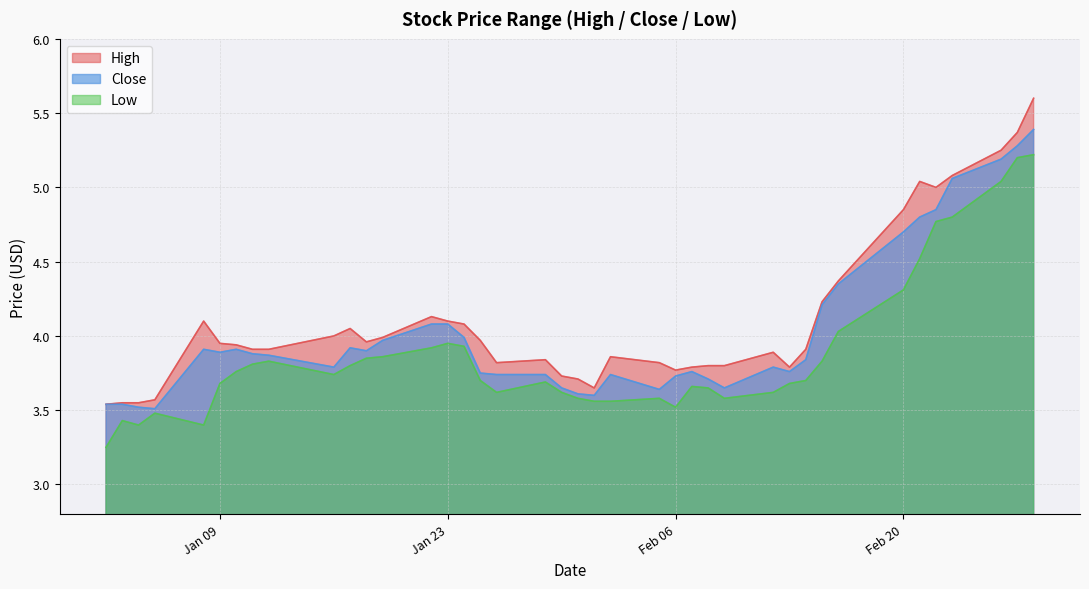

In High, how many points are higher than both neighbors (excluding endpoints)?

7